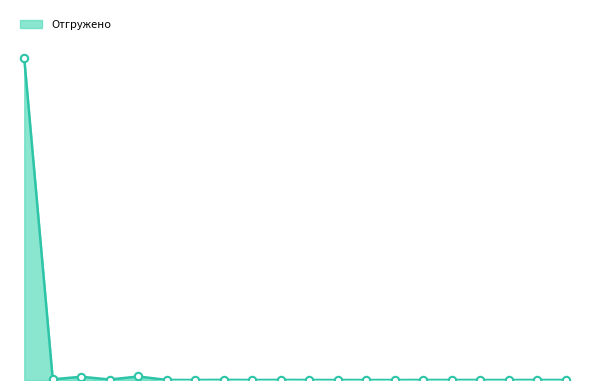

Does the chart have visible grid lines?

No